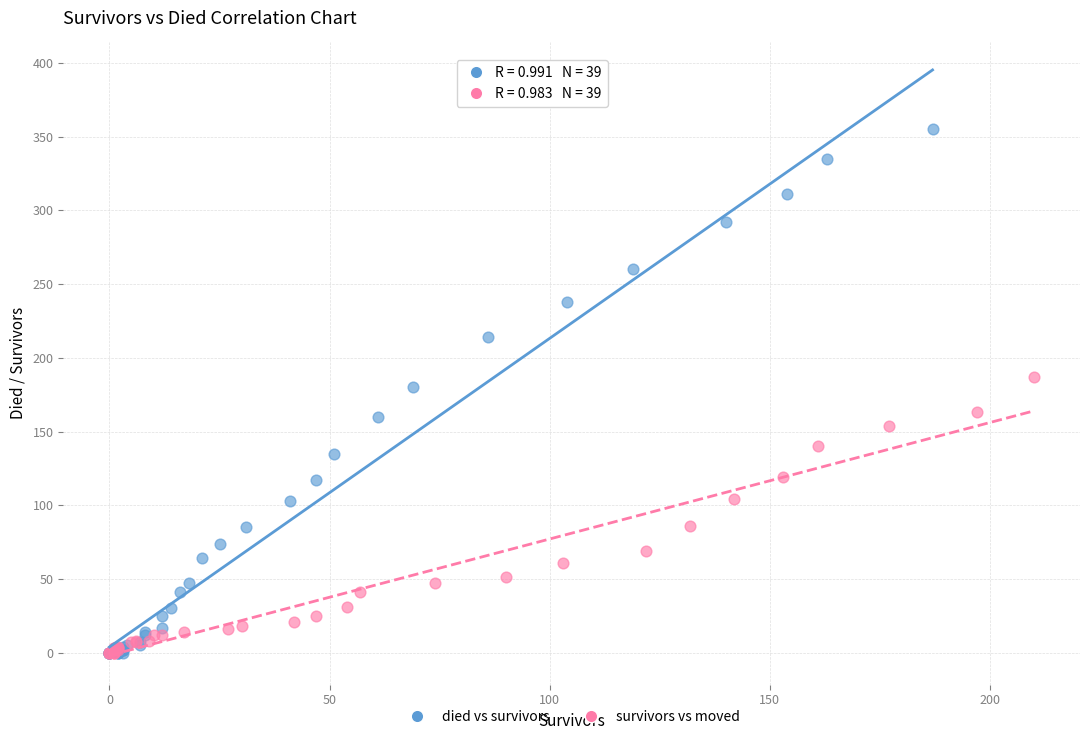

What are all the series names shown in the legend?

died vs survivors, survivors vs moved